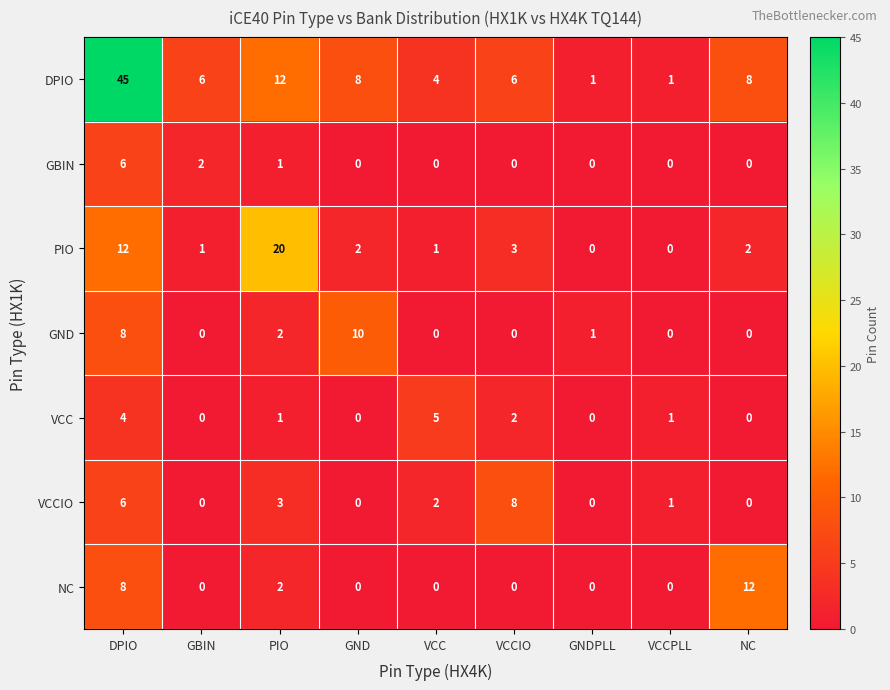

What is the maximum value shown in the chart?

45